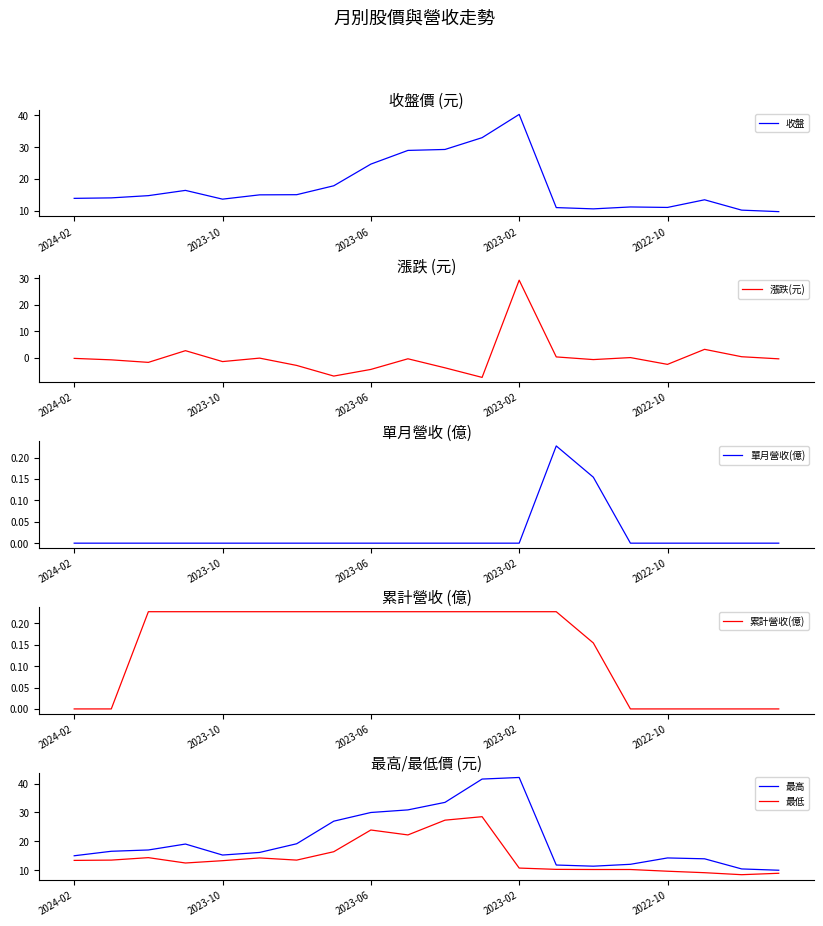

What is the sum of all 收盤 values?

353.9